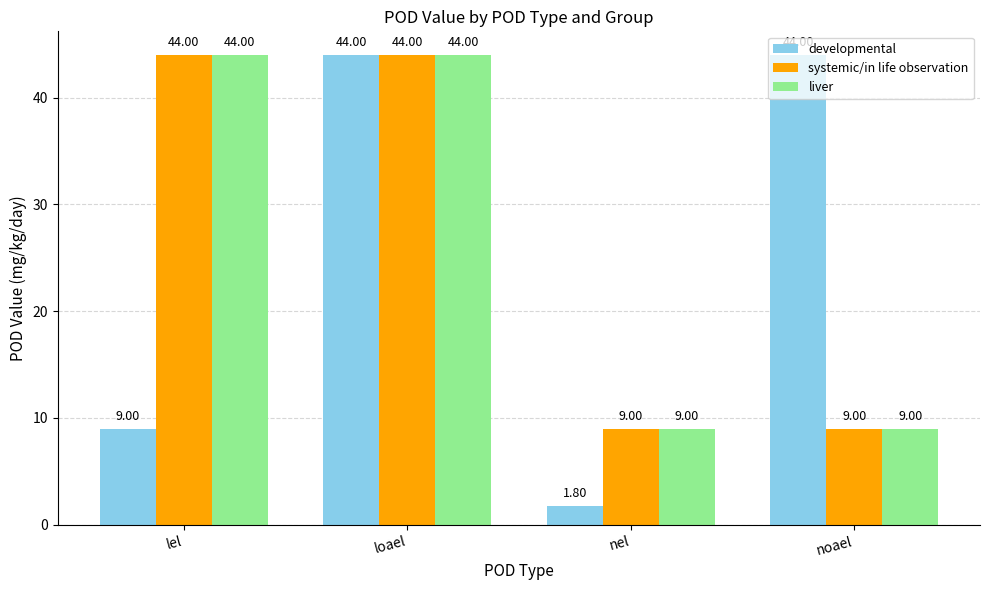

What is the total value across all series at noael?

62.0